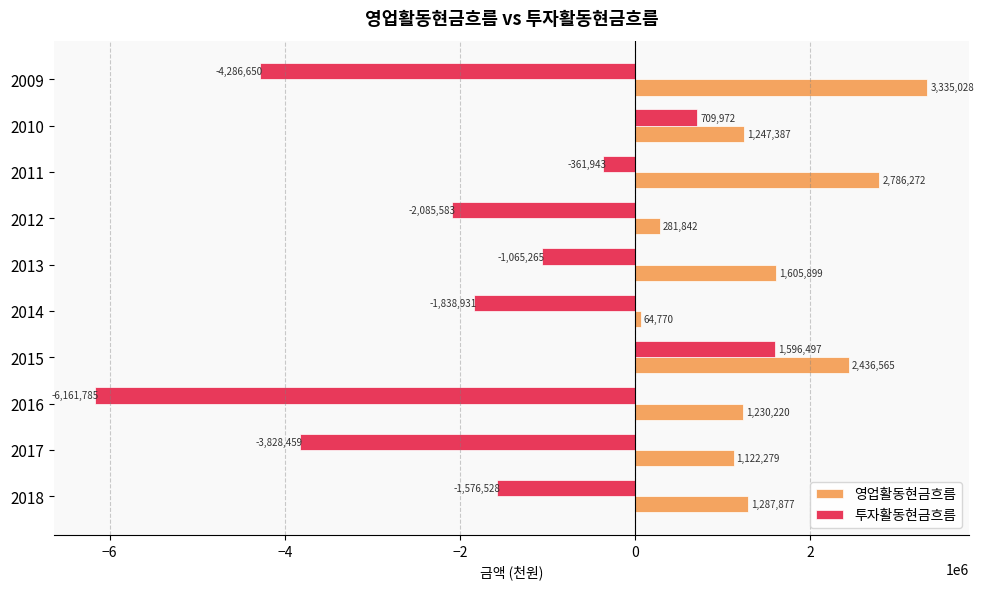

What is the lowest value of the 투자활동현금흐름 series?

-6161785